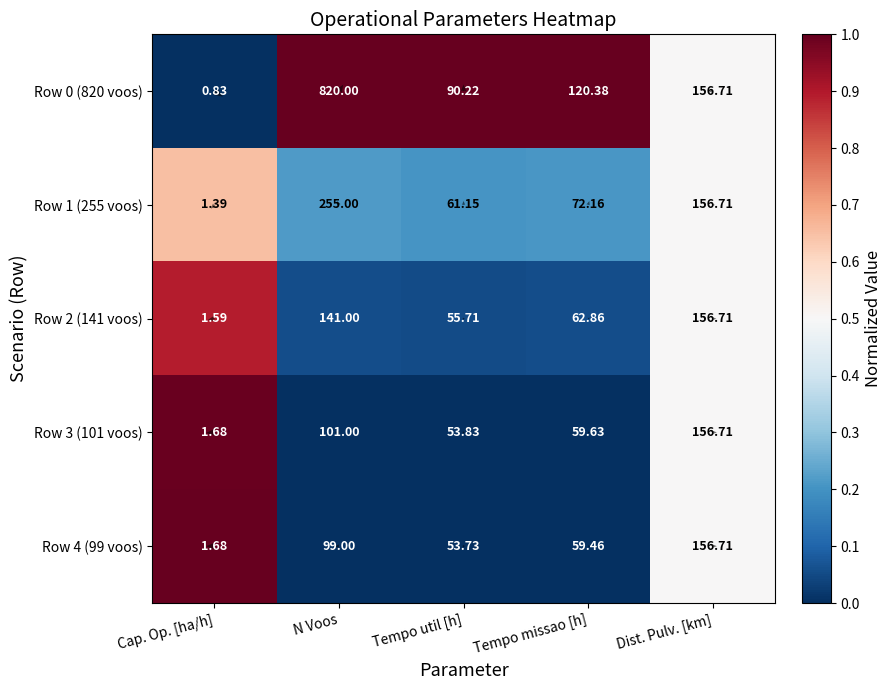

Is it true that Row 3 (101 voos) equals 0.0 at N Voos?

False